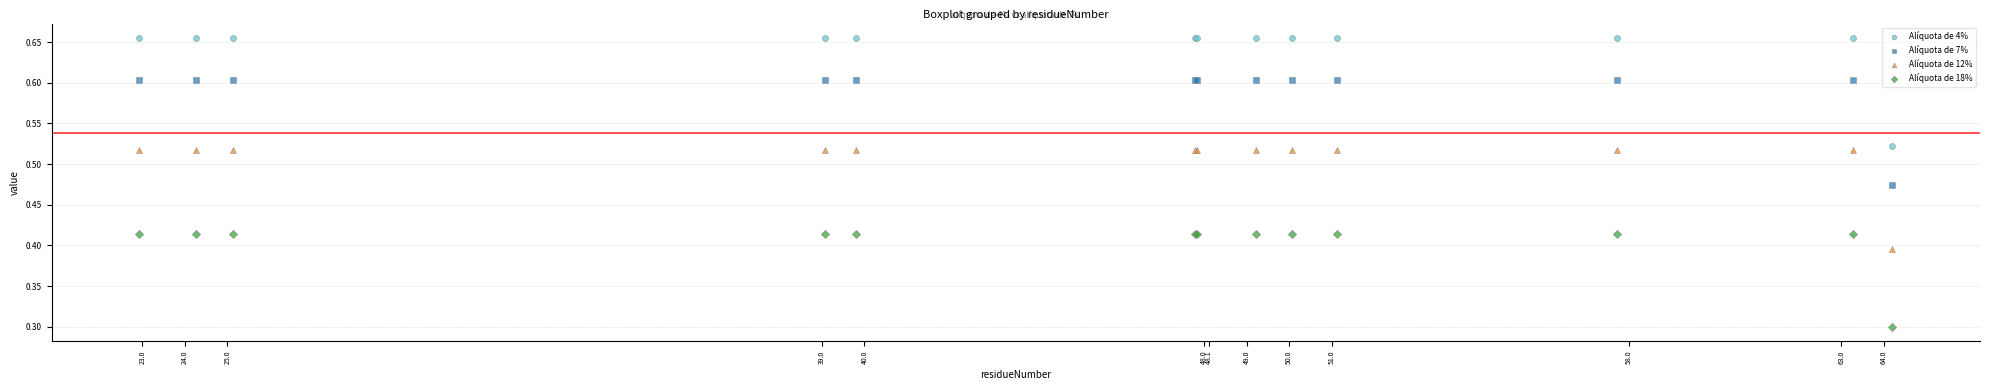

Which series contains the lowest Y value?

Alíquota de 18%